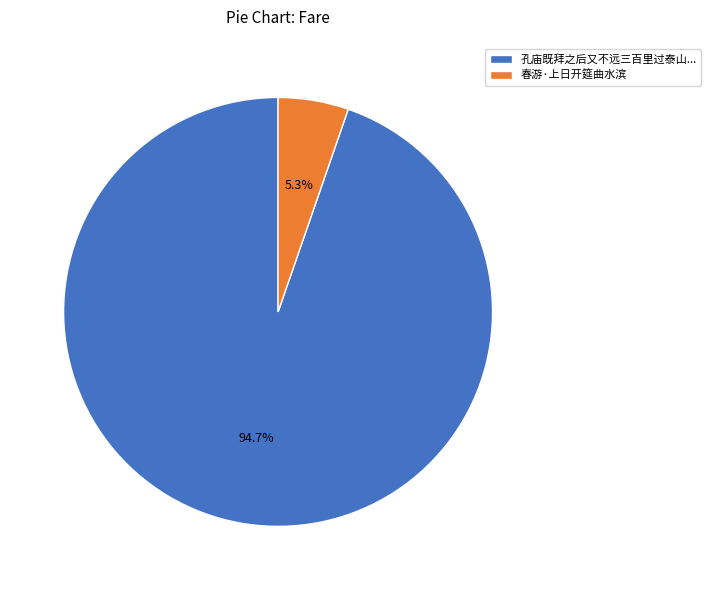

Which category has the smallest portion of the pie?

春游·上日开筵曲水滨